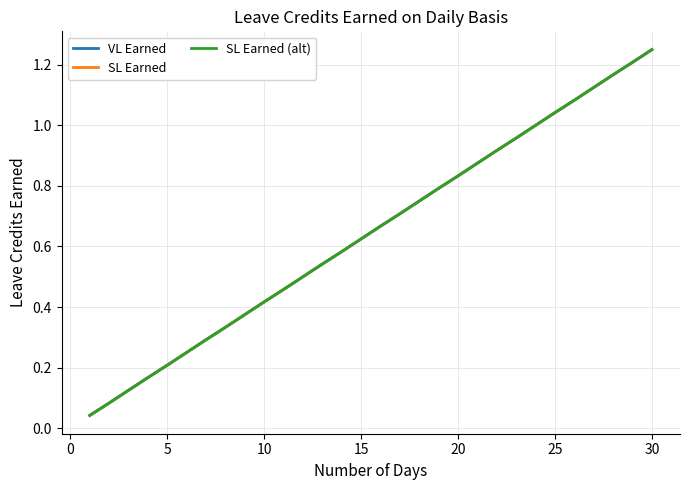

Does the chart display data point markers on the line(s)?

No